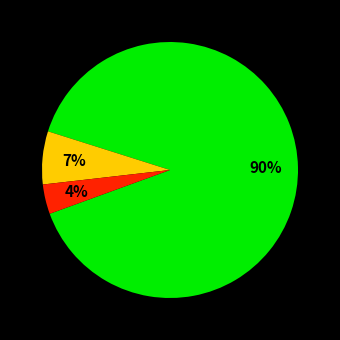

How many slices are in this pie chart?

3